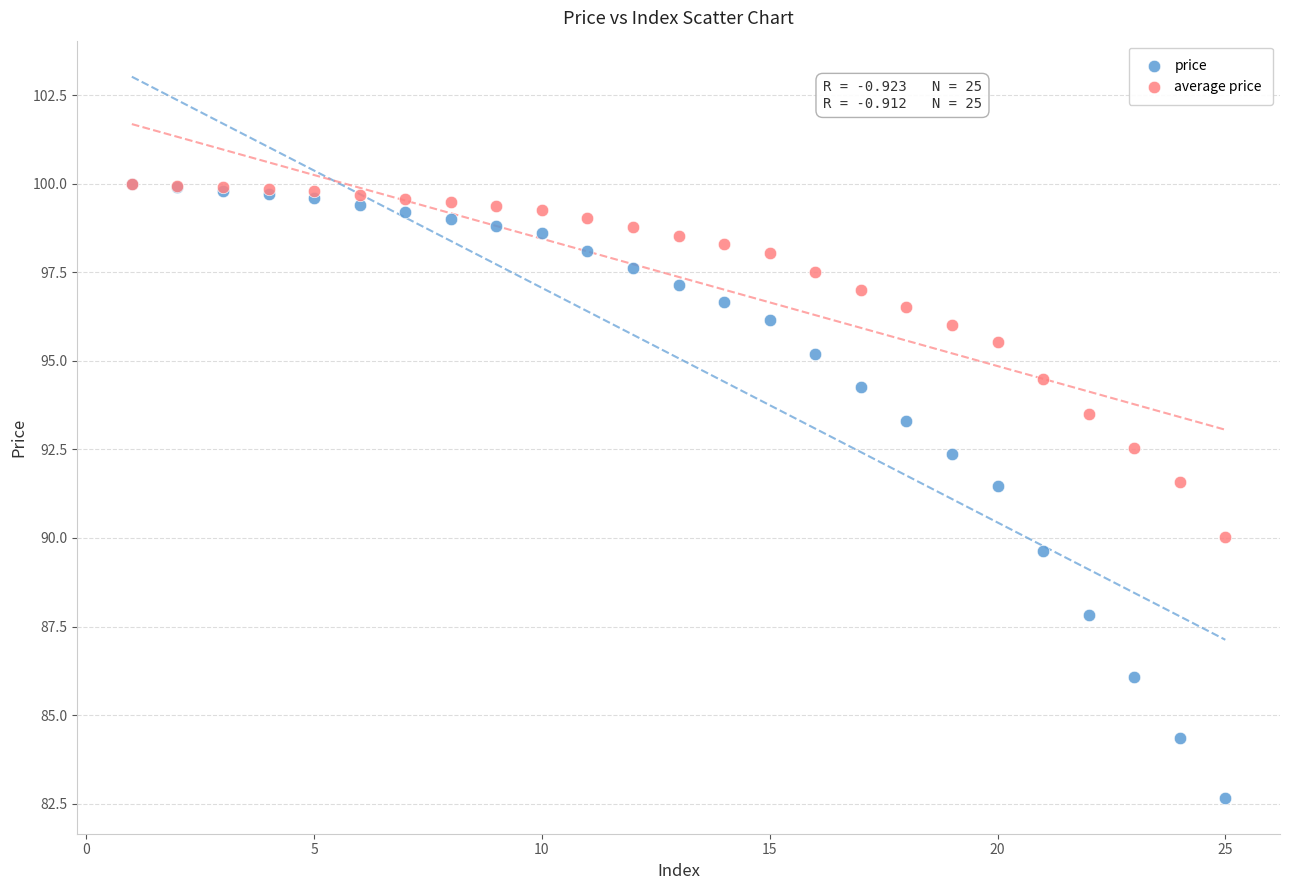

What are all the series names shown in the legend?

price, average price